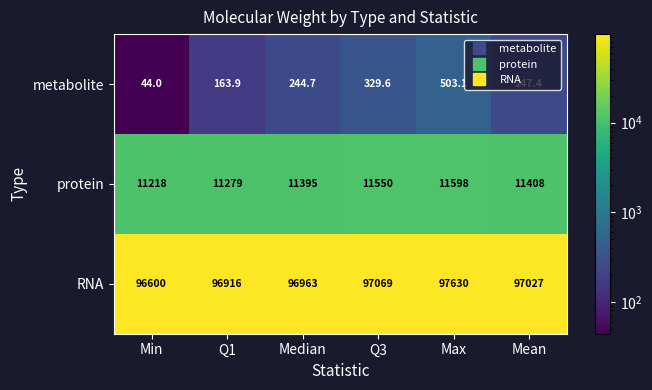

Rank the series by their maximum value, from highest to lowest.

RNA, protein, metabolite